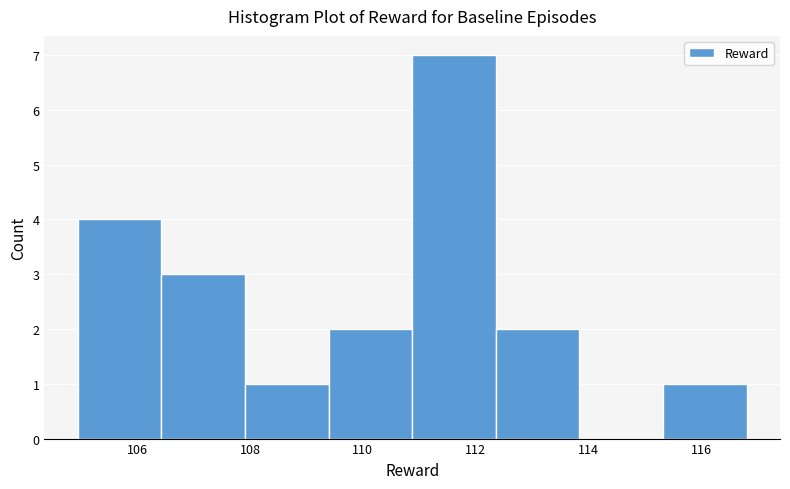

Over which range of the x-axis is the bar tallest?

110.8 to 112.4